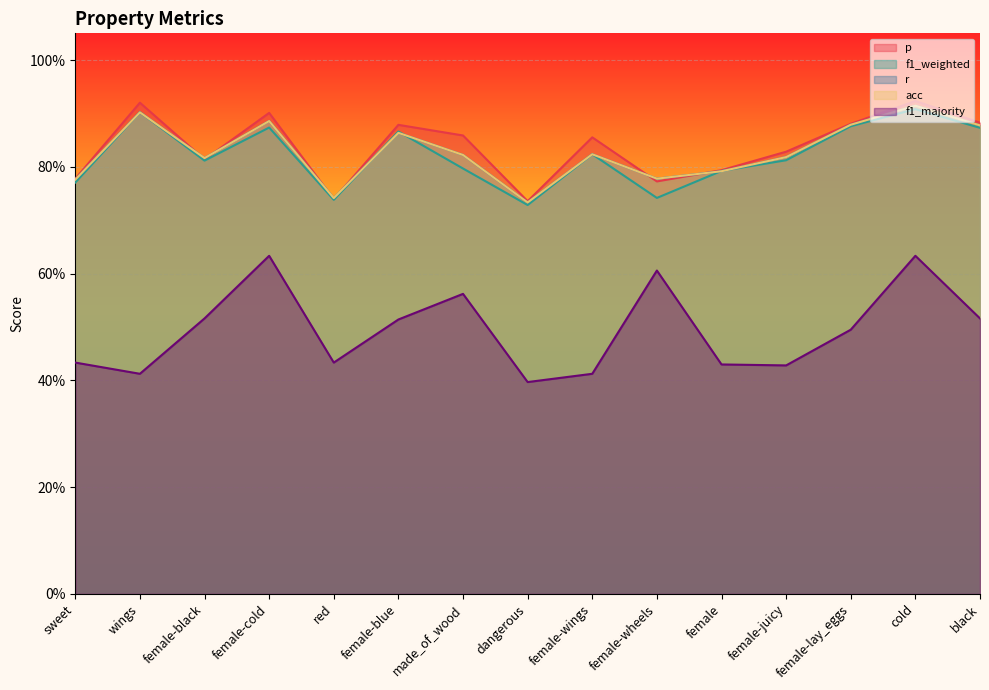

What is the average value of the r series?

0.8